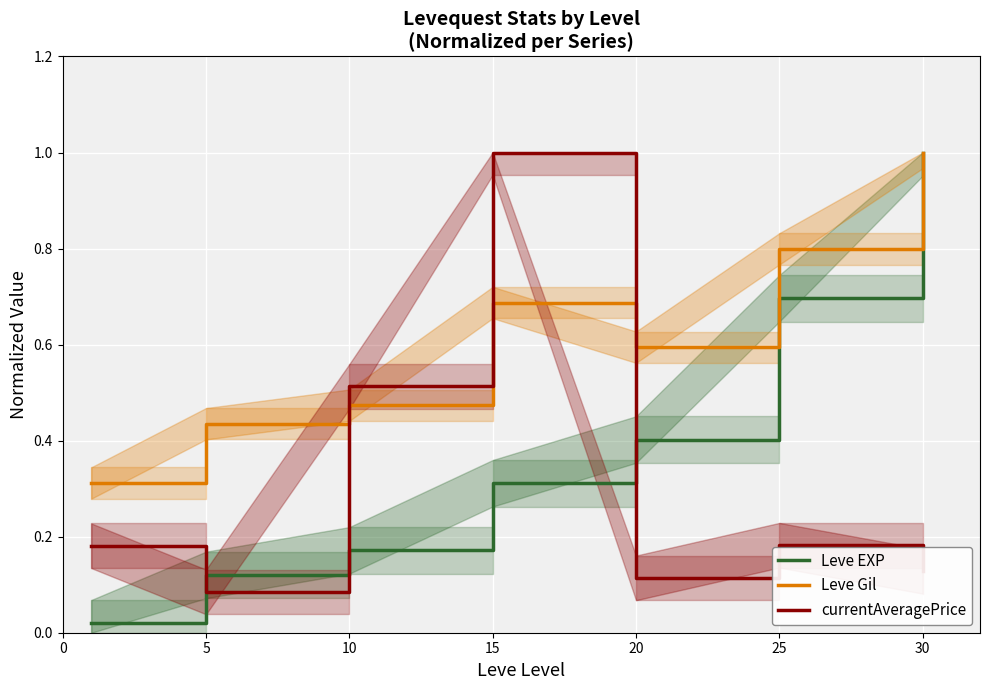

Reading right to left, transcribe all the data shown in this chart.

Leve EXP: 1.0	0.7	0.4	0.3	0.2	0.1	0.0
Leve Gil: 1.0	0.8	0.6	0.7	0.5	0.4	0.3
currentAveragePrice: 0.1	0.2	0.1	1.0	0.5	0.1	0.2